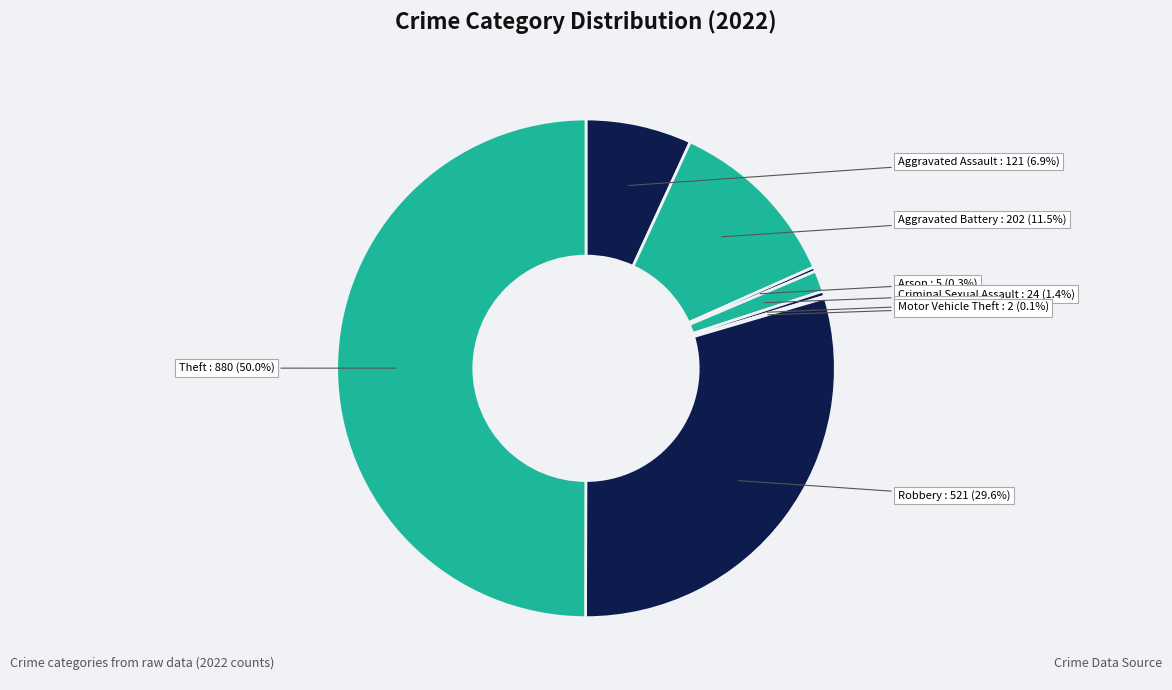

What is the total percentage of Robbery and Aggravated Battery?

41.1%